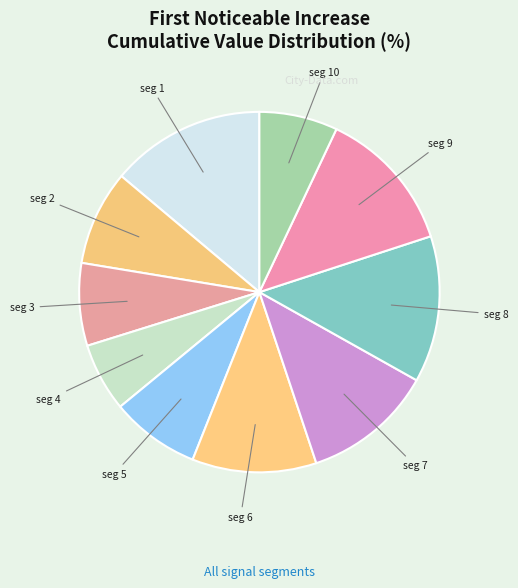

Which category has the biggest portion of the pie?

signal segment 1